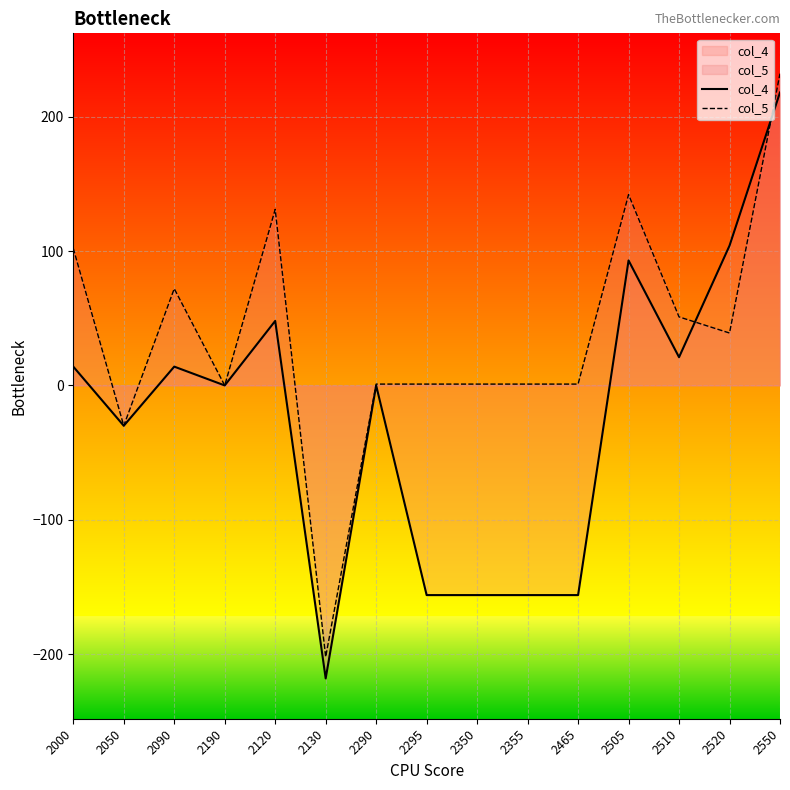

At which label does col_5 first exceed 1?

2000